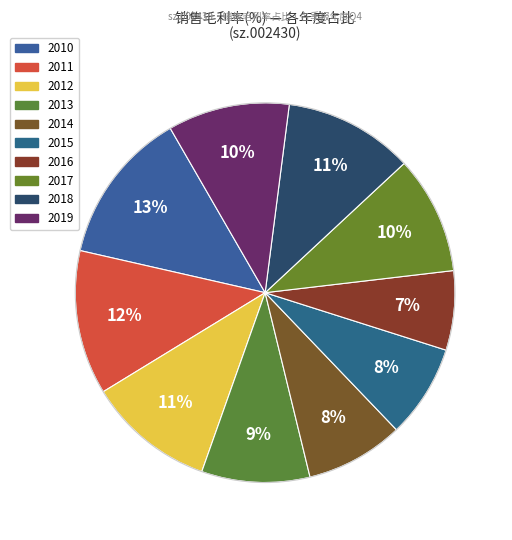

Does 2016 account for over 50% of the chart?

No